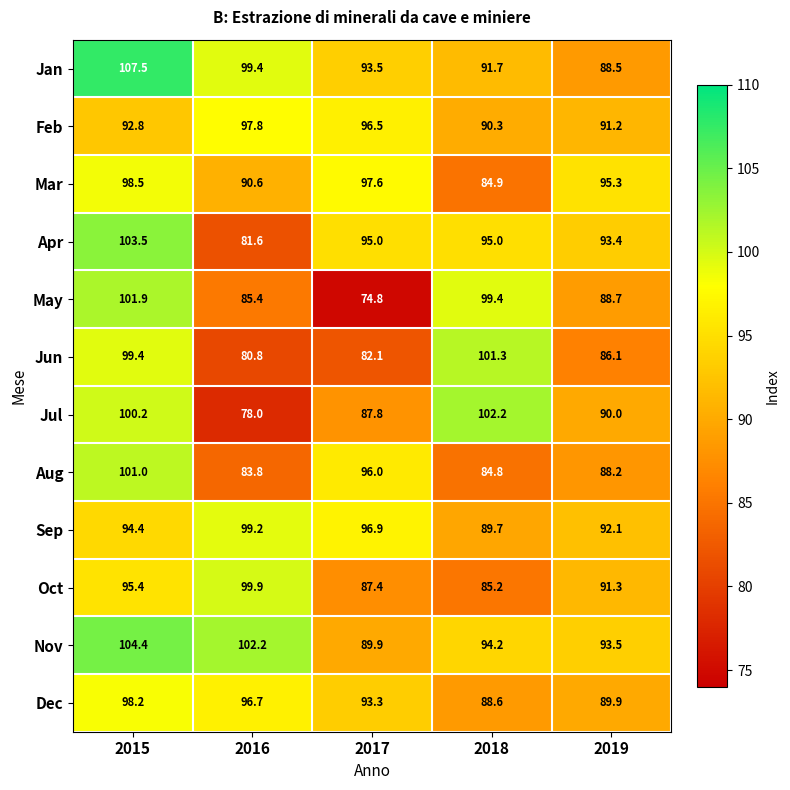

Is it true that Mar equals 84.9 at 2018?

True